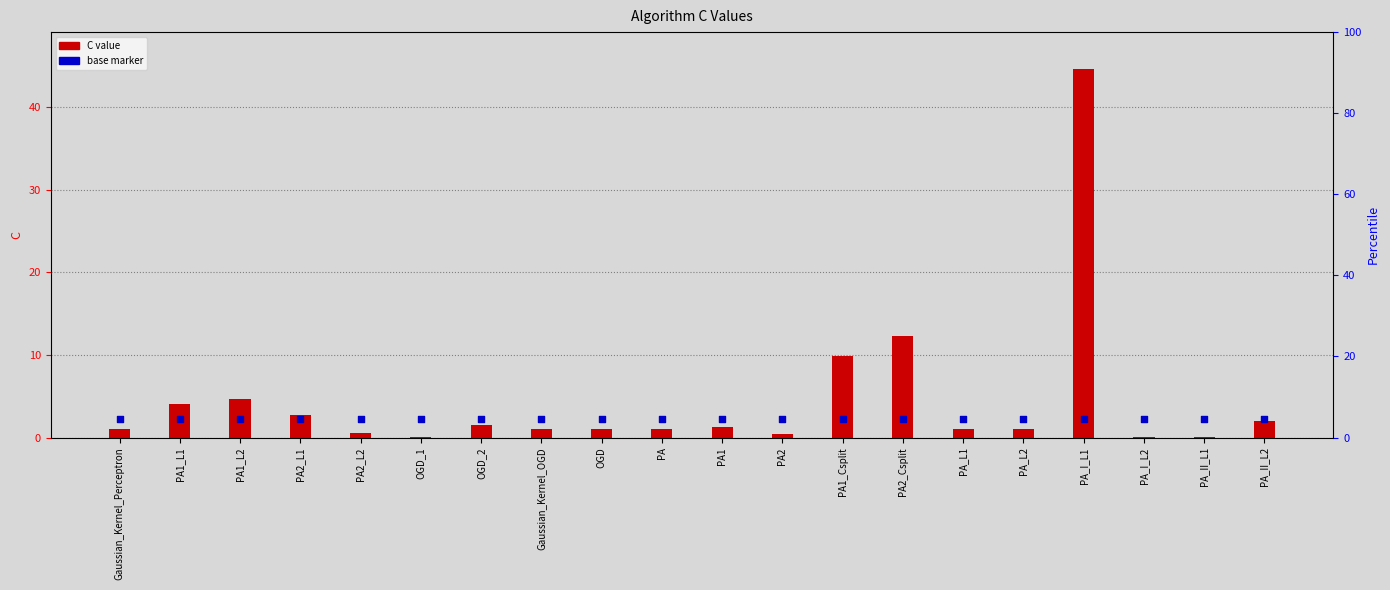

Which series has the widest spread of Y values?

C value